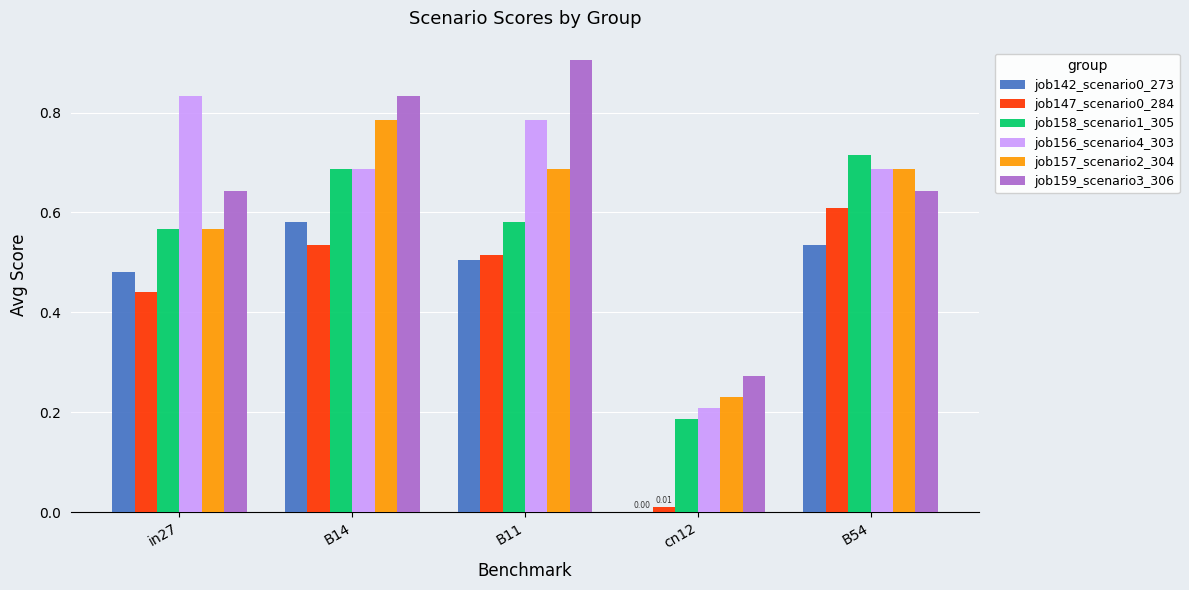

Is the value of job156_scenario4_303 at B14 greater than the value of job158_scenario1_305 at B11?

Yes